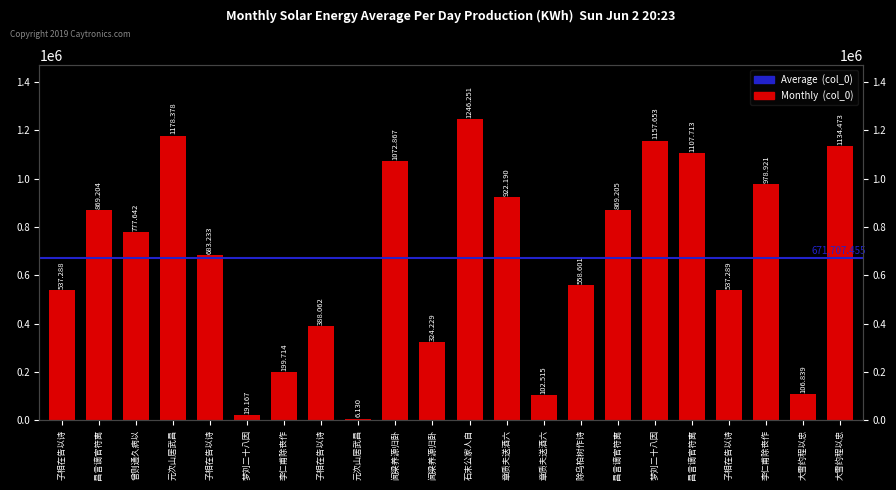

Is it true that the value at 李仁甫除丧作 is 978921?

True